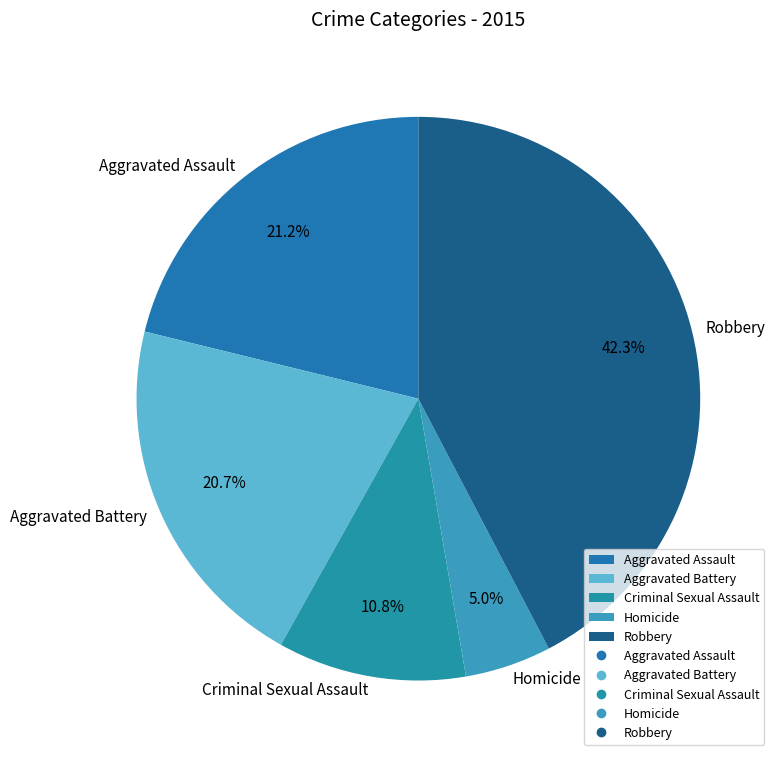

Which slice is the largest?

Robbery